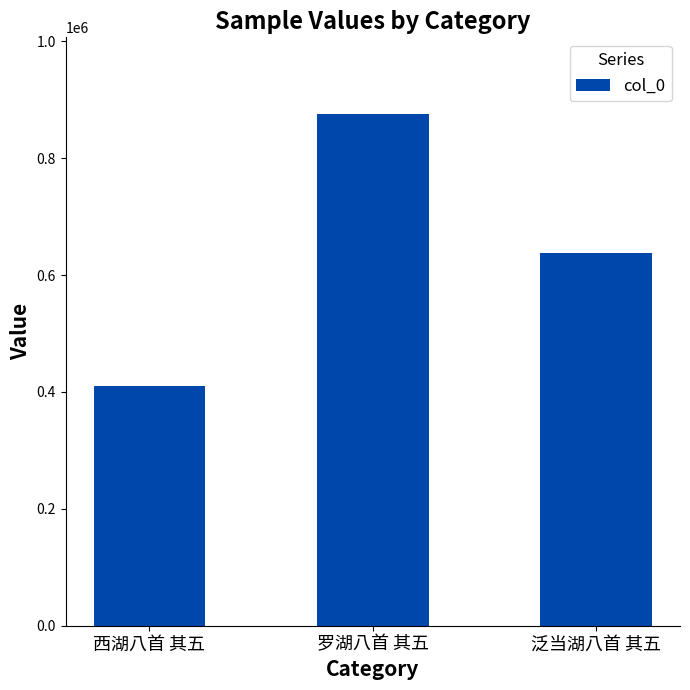

What is the difference between the values at 泛当湖八首 其五 and 西湖八首 其五?

227952